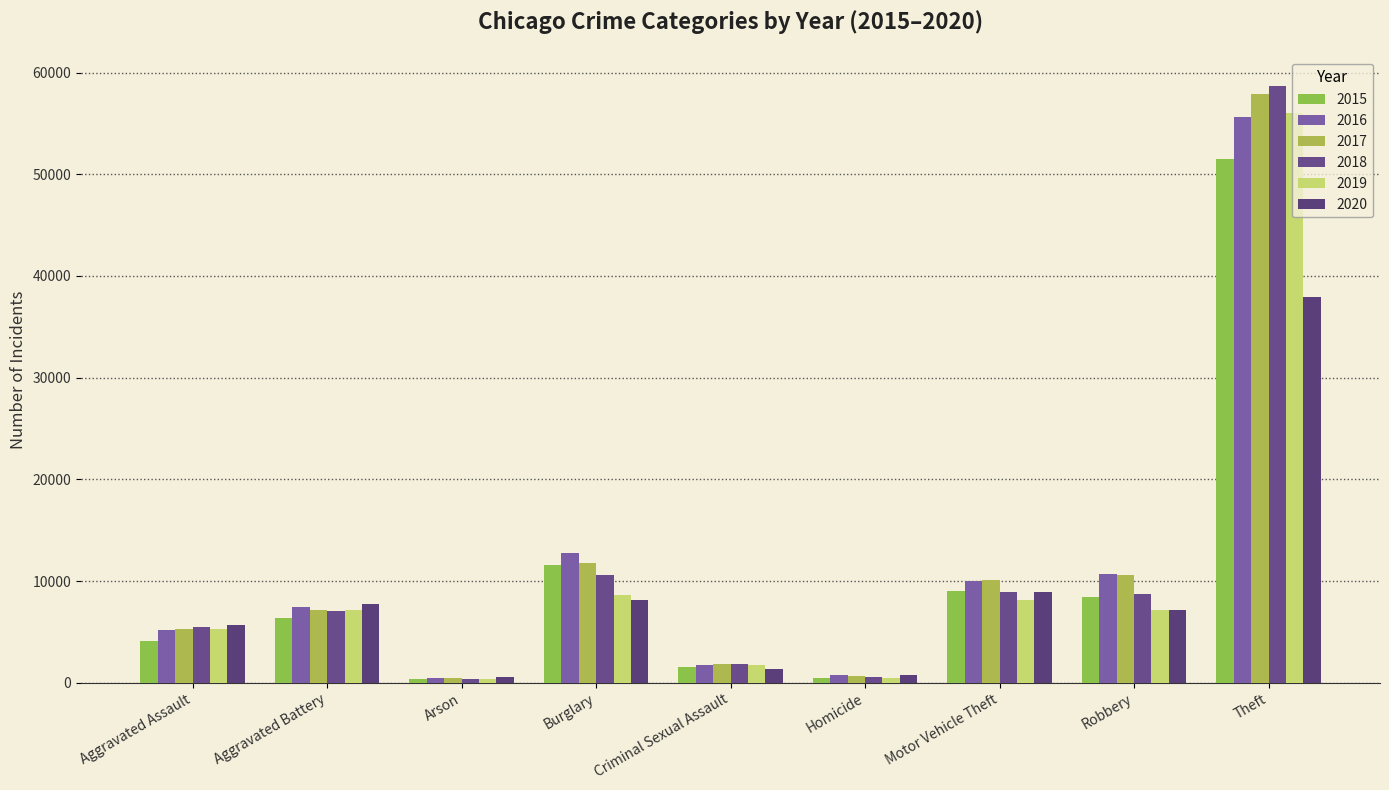

How many distinct data groups are displayed?

6